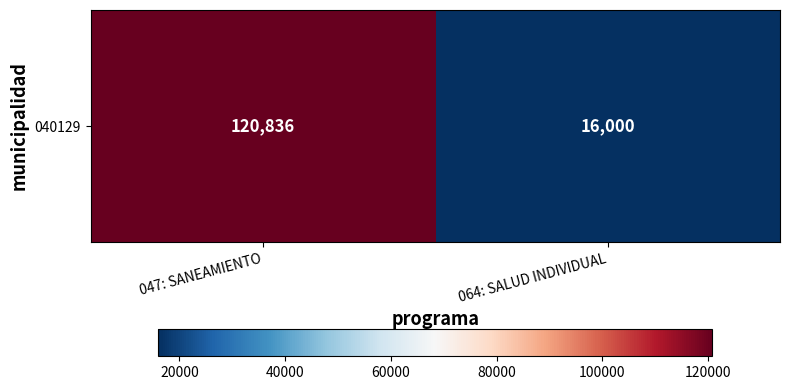

How many values are between 16000 and 120836?

2